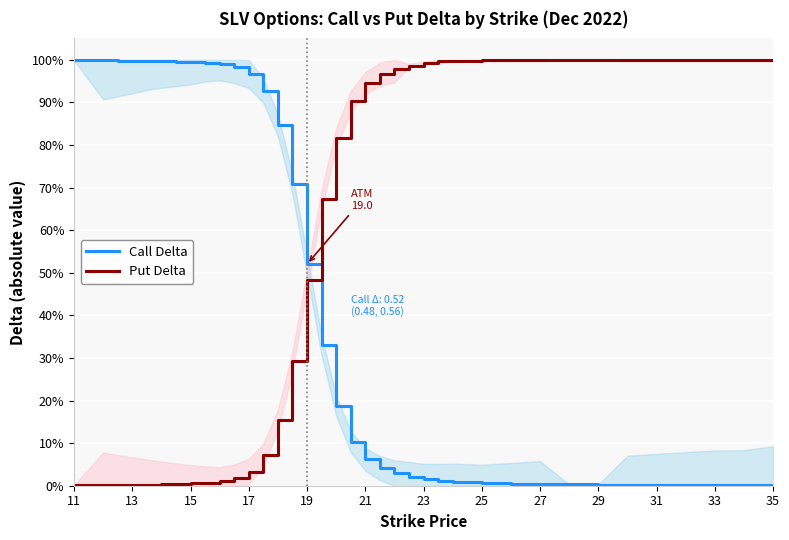

Is the value of Call Delta at 35 greater than the value of Put Delta at 19?

No